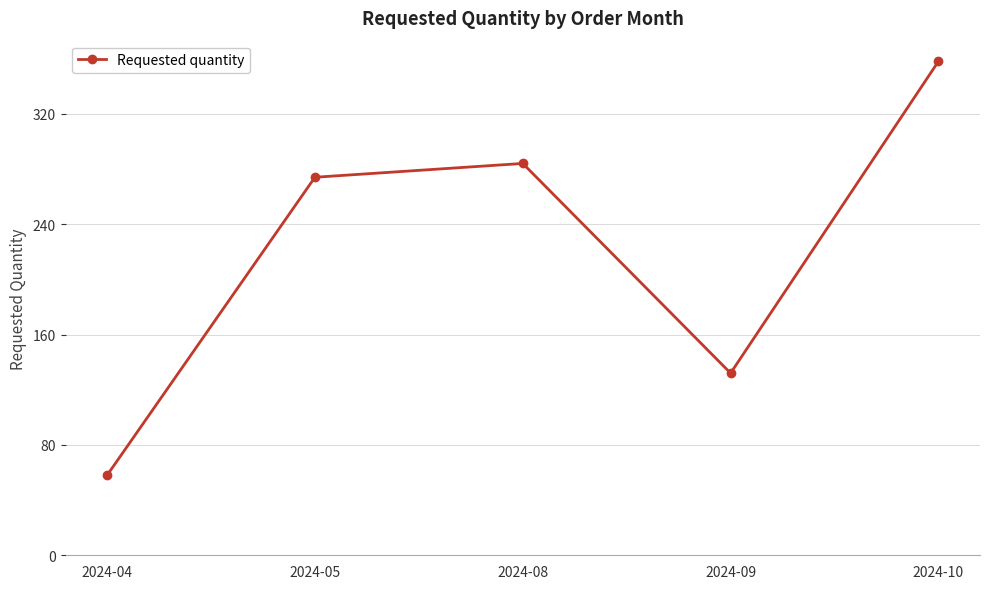

The chart shows a value of 383 at 2024-08. True or false?

False